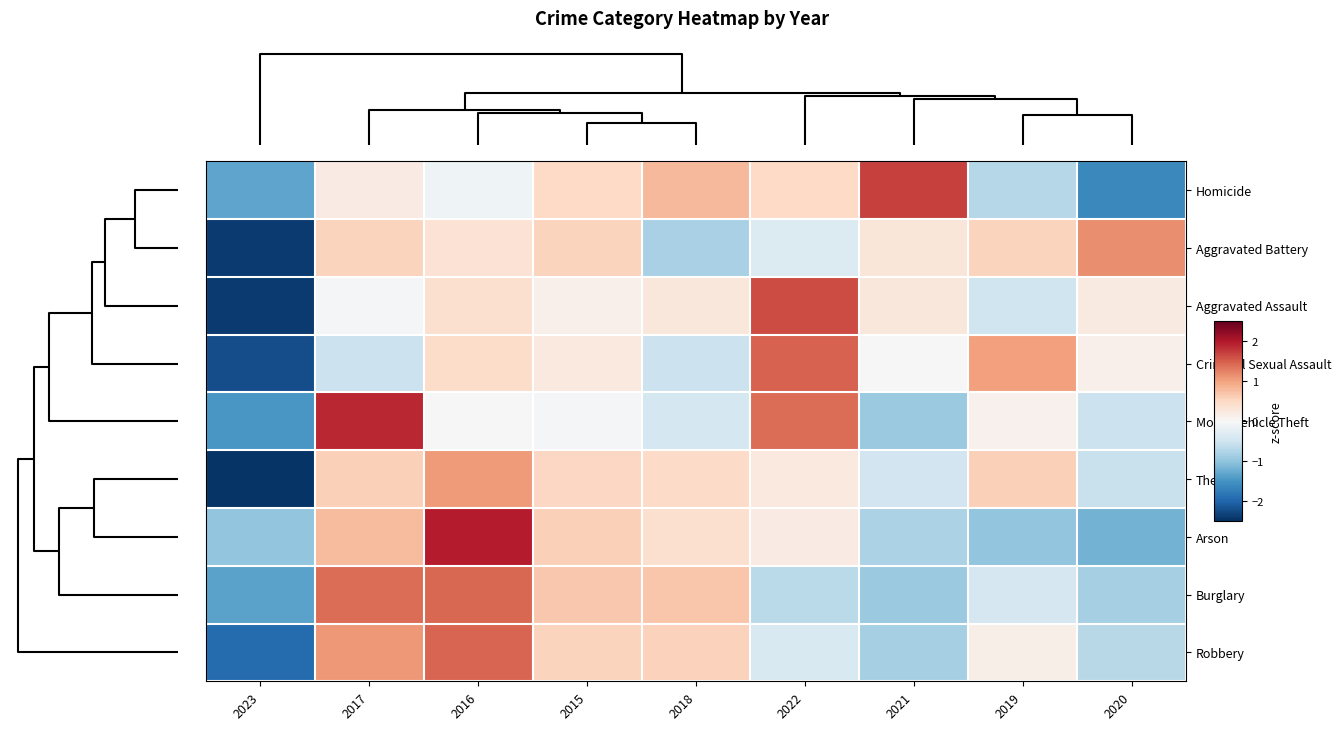

What is the greatest value displayed?

2.0